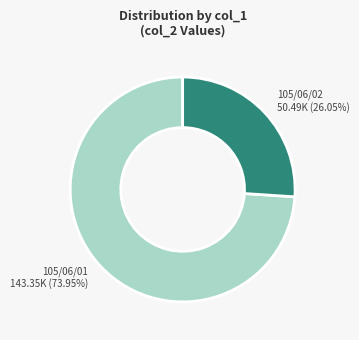

Rank the categories by value from highest to lowest.

105/06/01, 105/06/02